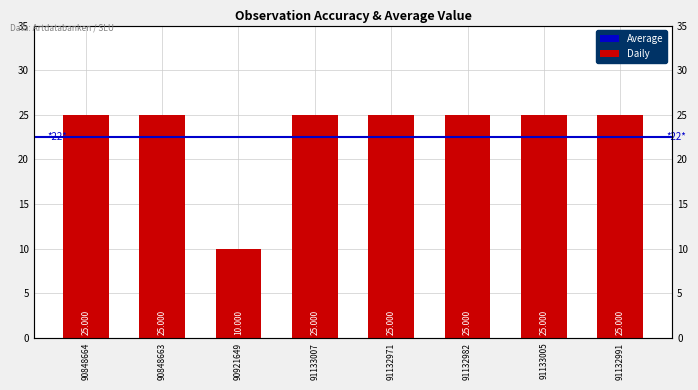

Is it true that the value at 91132982 is 15?

False